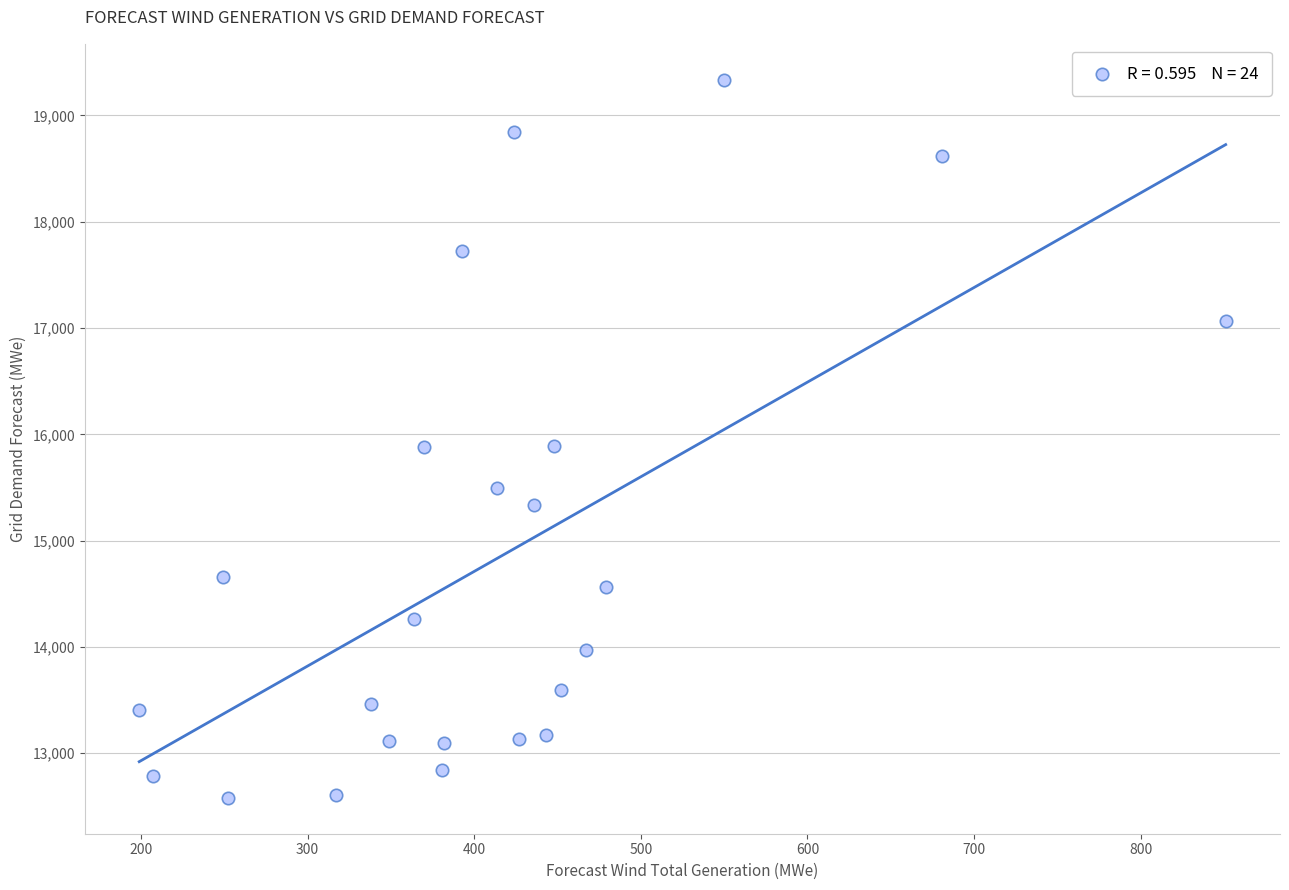

What is the range of Y values (max minus min)?

6756